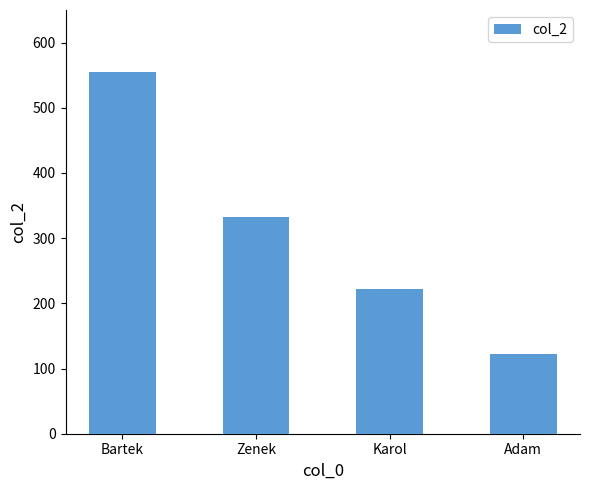

Count the values in the range 222 to 555.

3